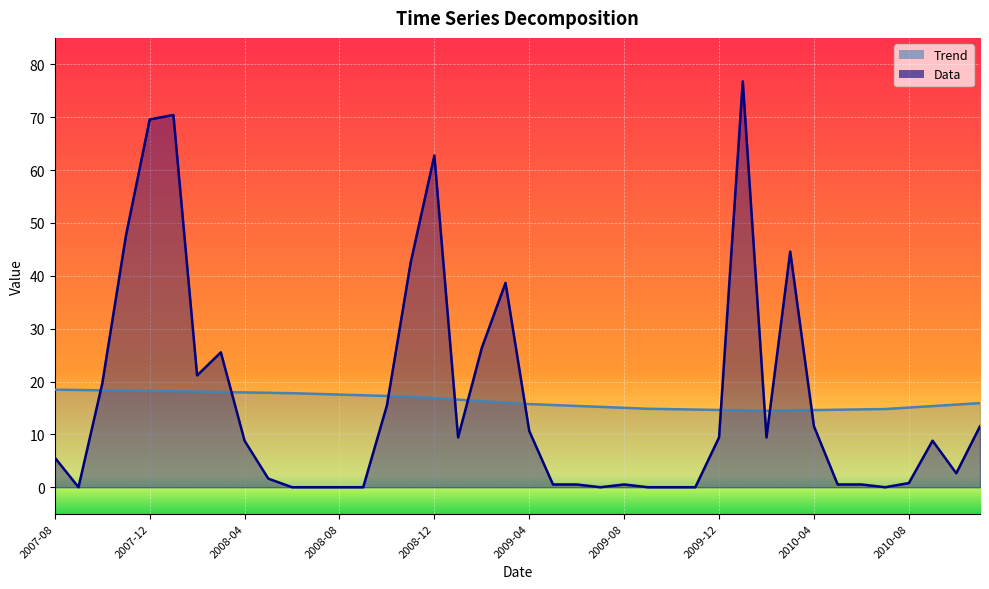

True or false: Trend has more than 1 points higher than both neighbors.

False